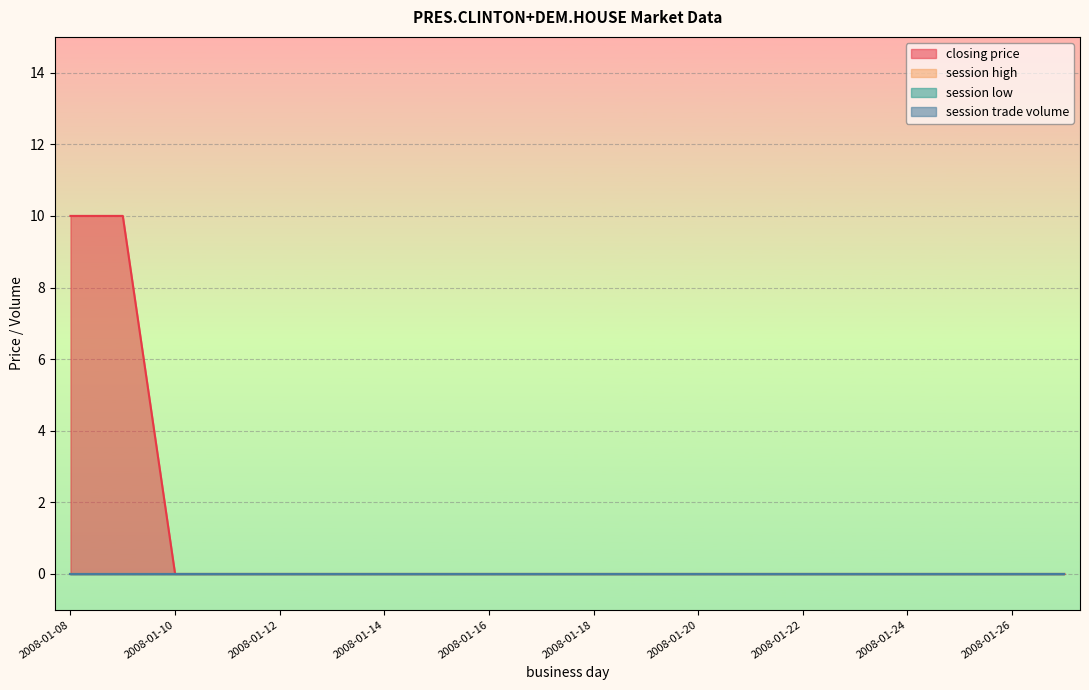

True or false: session trade volume and session high intersect in this chart.

False